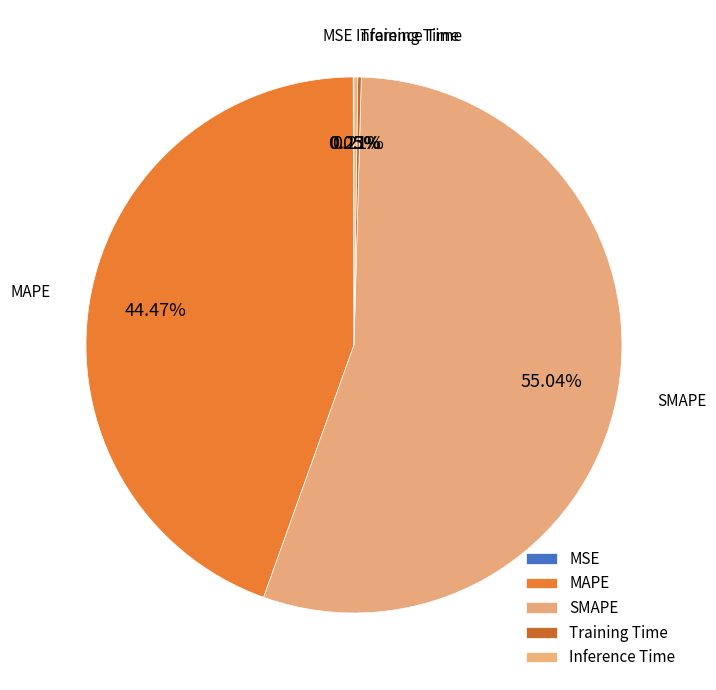

To the nearest percent, what is the difference between the Training Time and SMAPE slice percentages?

55%